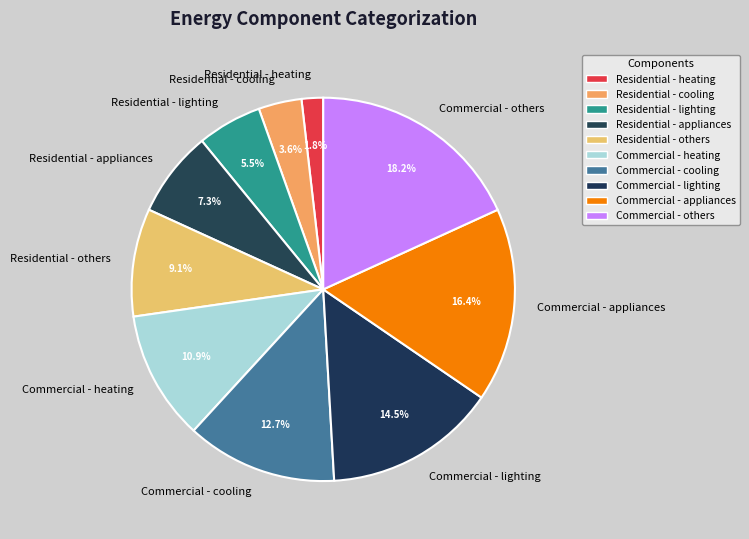

Which slice is the largest?

Commercial - others